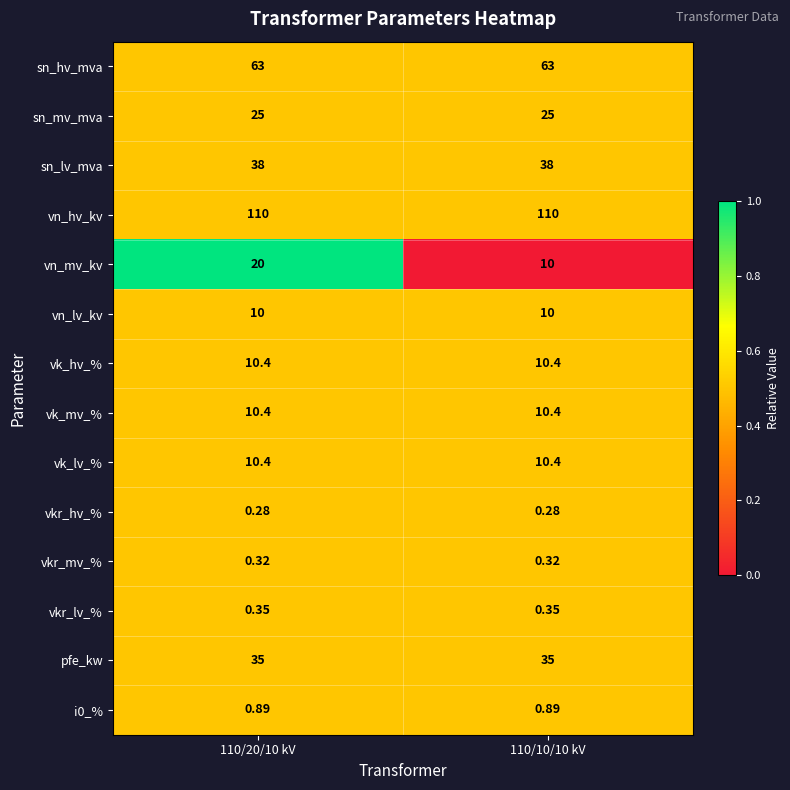

Which series has the largest total across all categories?

vn_hv_kv